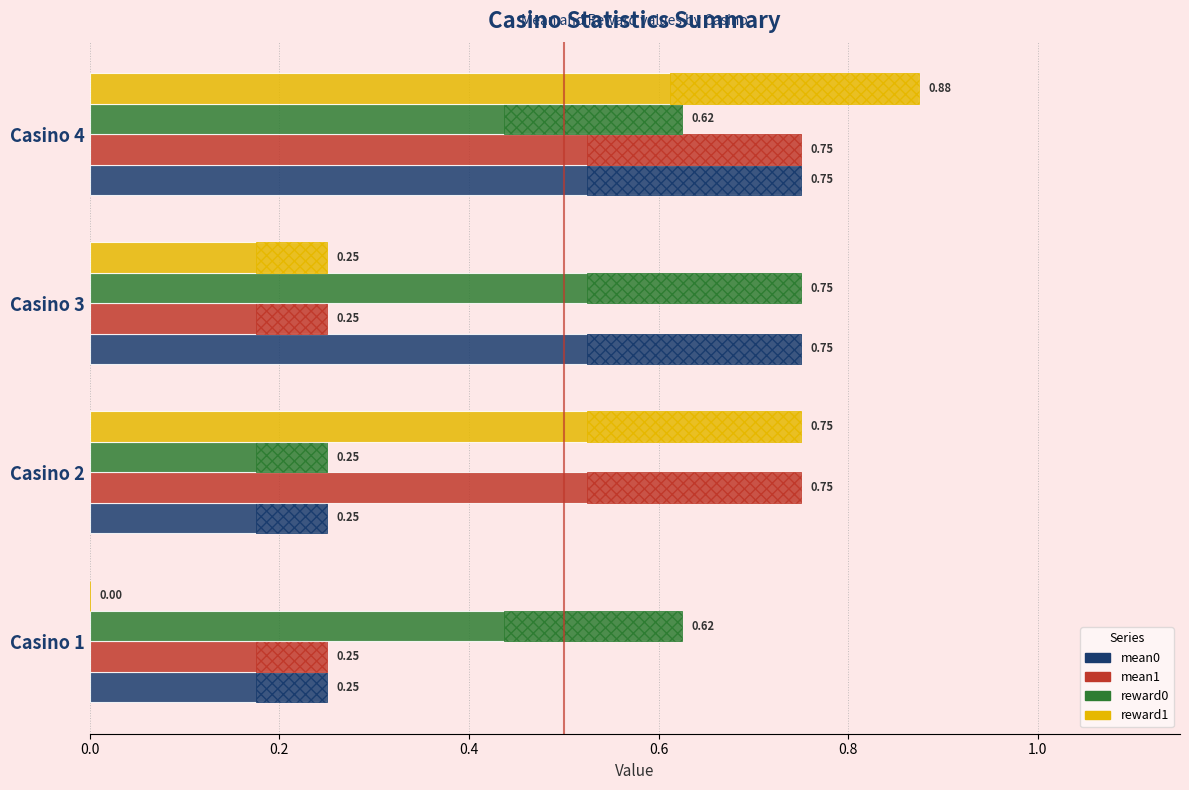

What is the total value across all series at Casino 1?

1.1